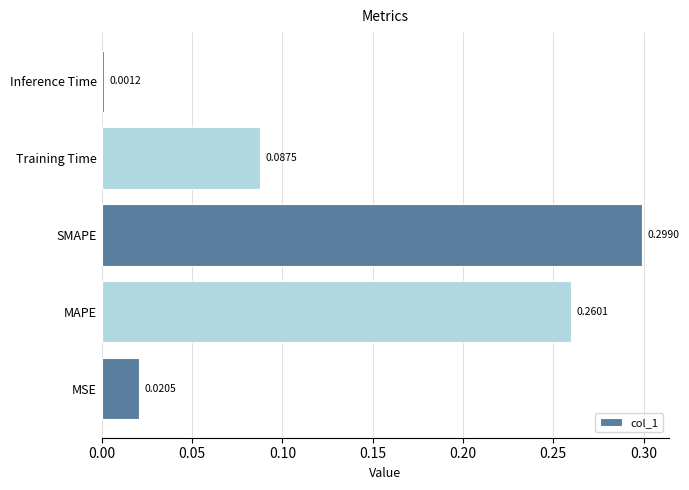

What is the change in value from SMAPE to Inference Time?

-0.3